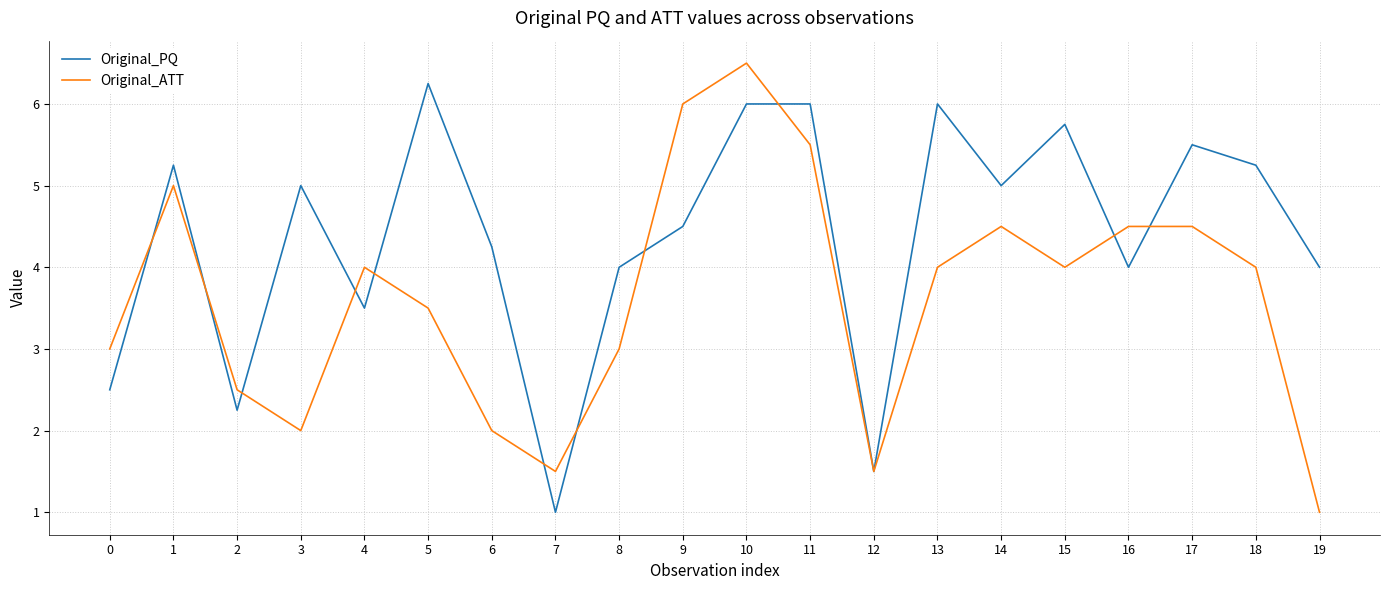

How many series are shown in this chart?

2